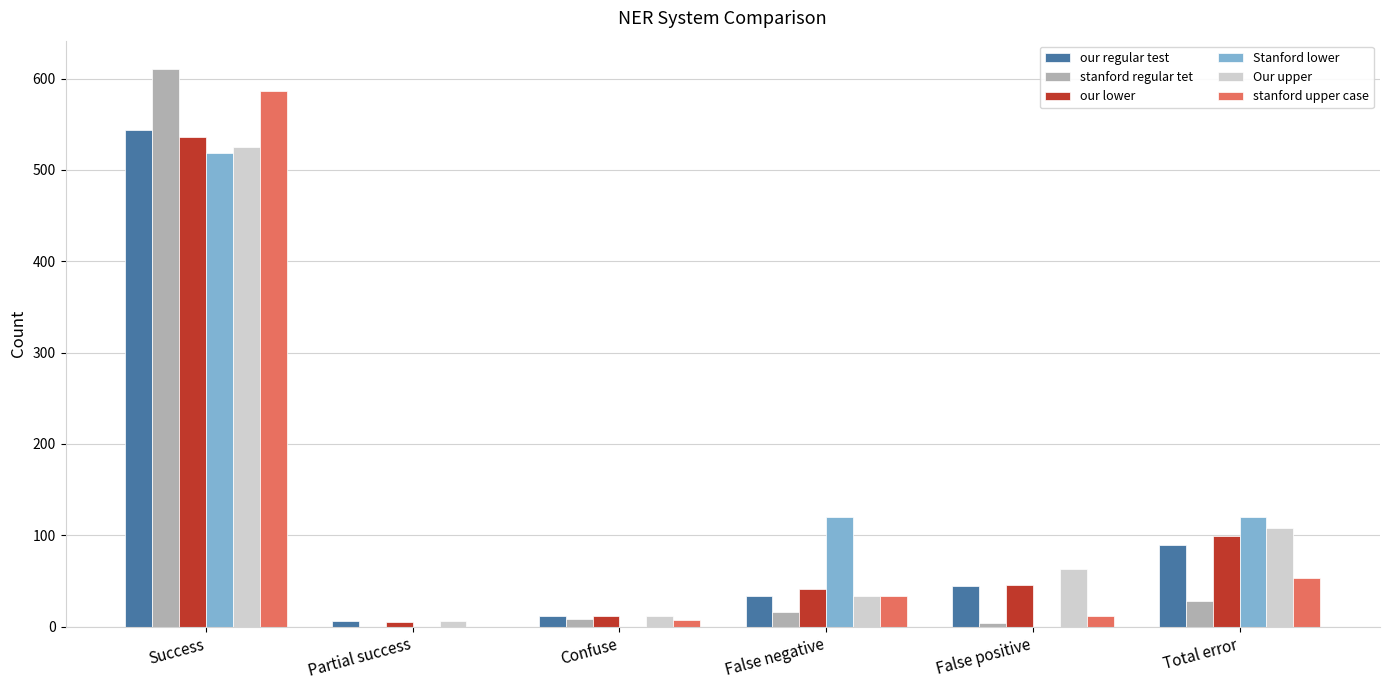

At which category is the sum across all series the highest?

Success